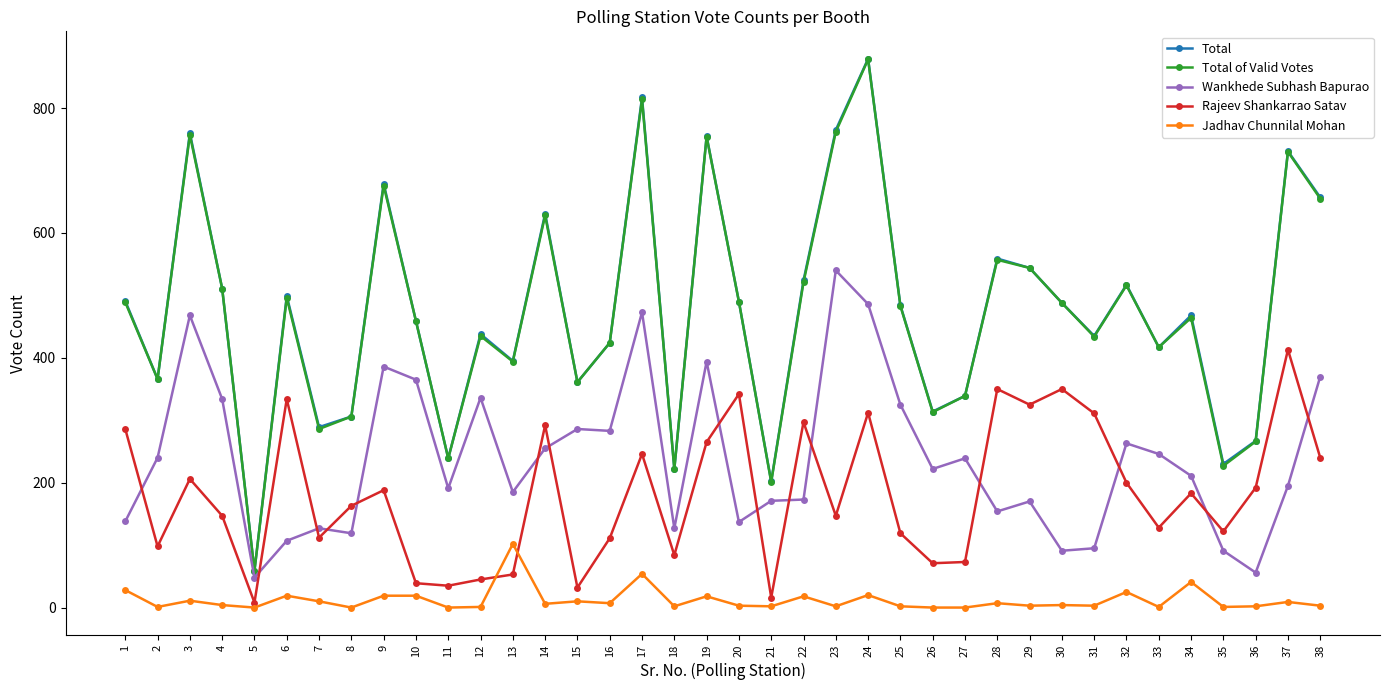

Is it true that Total of Valid Votes equals 483 at 25?

True